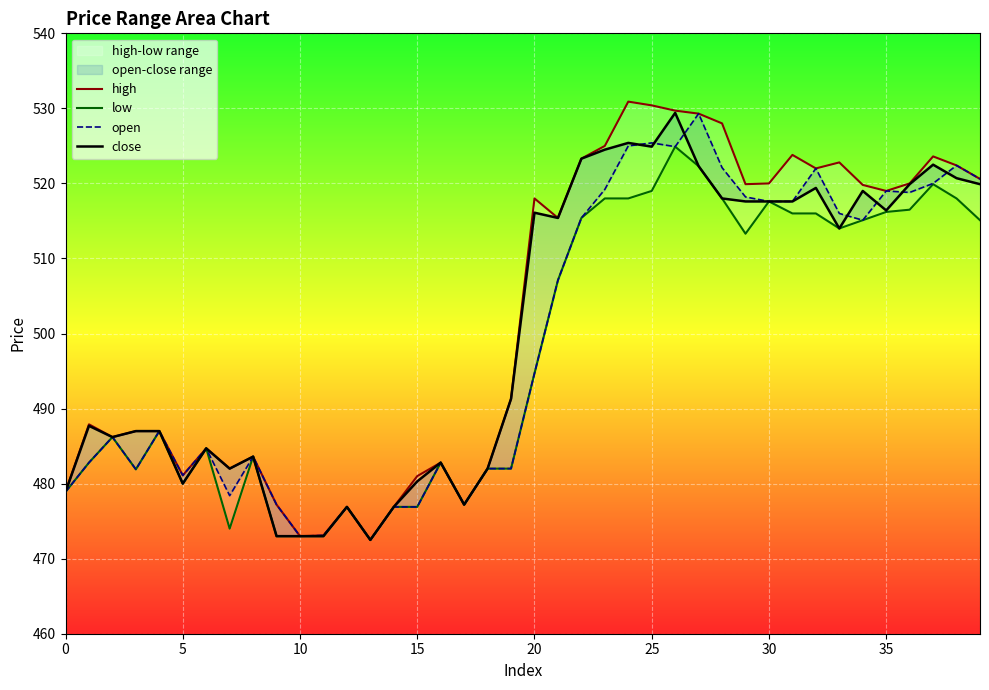

At how many categories does at least one series exceed 505?

20